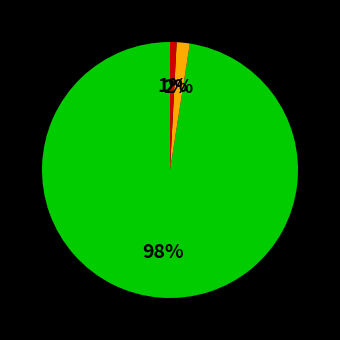

Is there any slice that represents more than half of the pie?

Yes